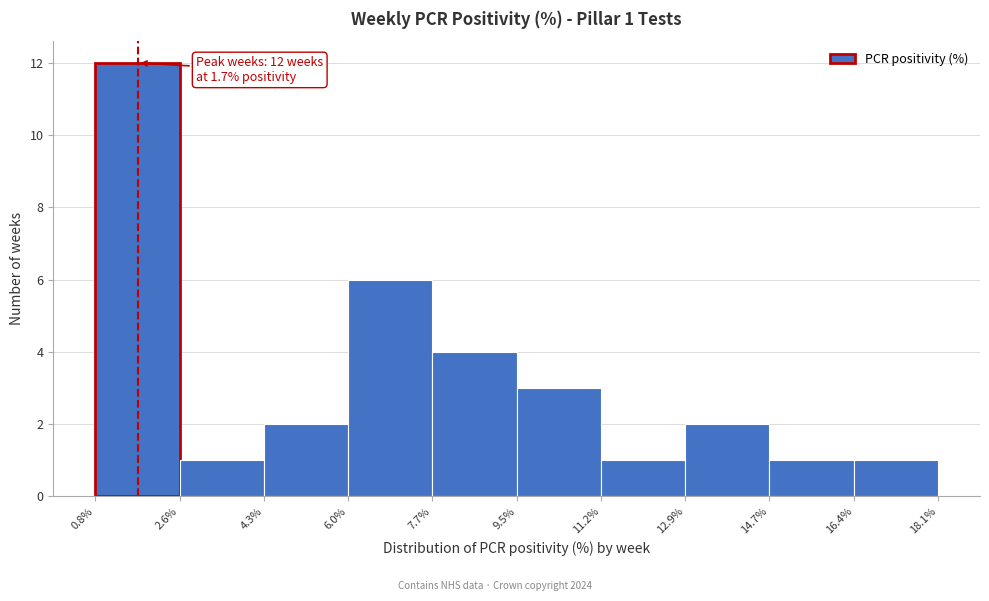

Over which range of the x-axis is the bar tallest?

0.8% to 2.6%